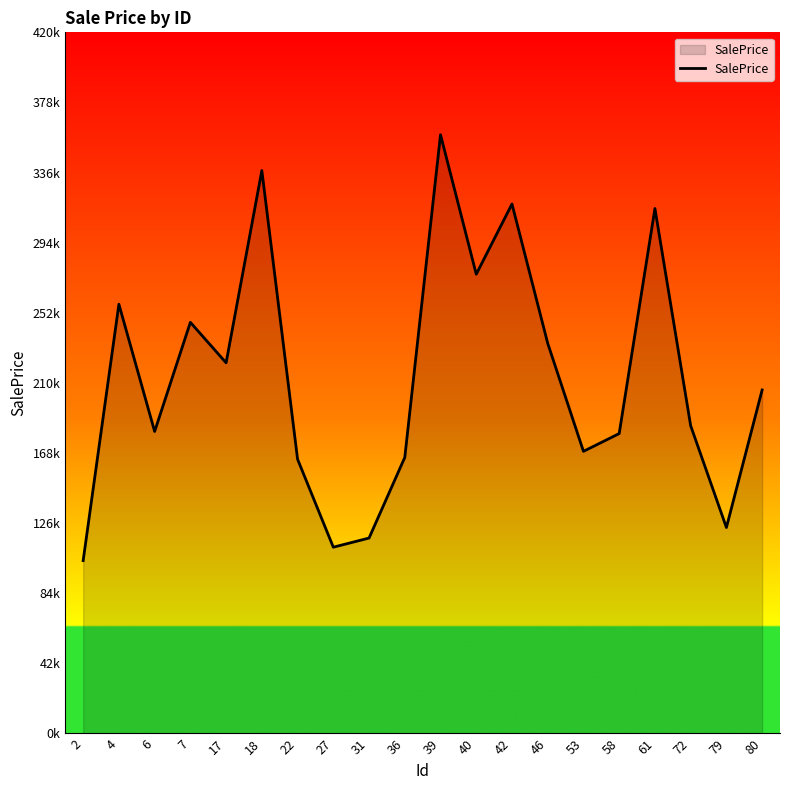

Does the chart display data point markers on the line(s)?

No